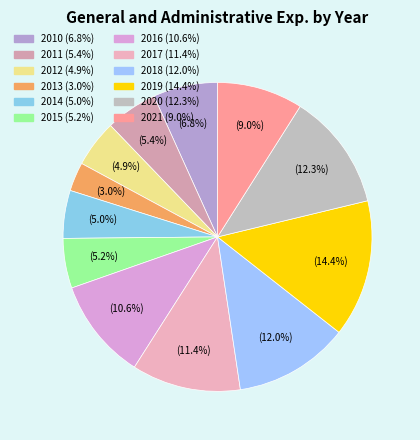

What percentage is the 2014 slice, to the nearest percent?

5%